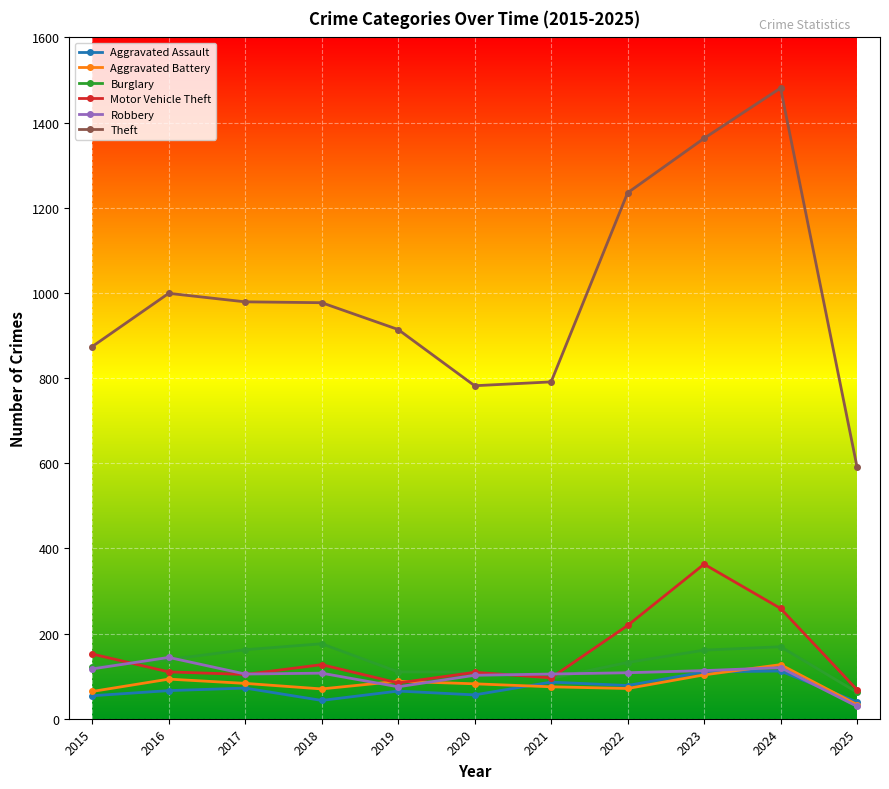

What is the value of the Motor Vehicle Theft point at the 10th from the left?

259